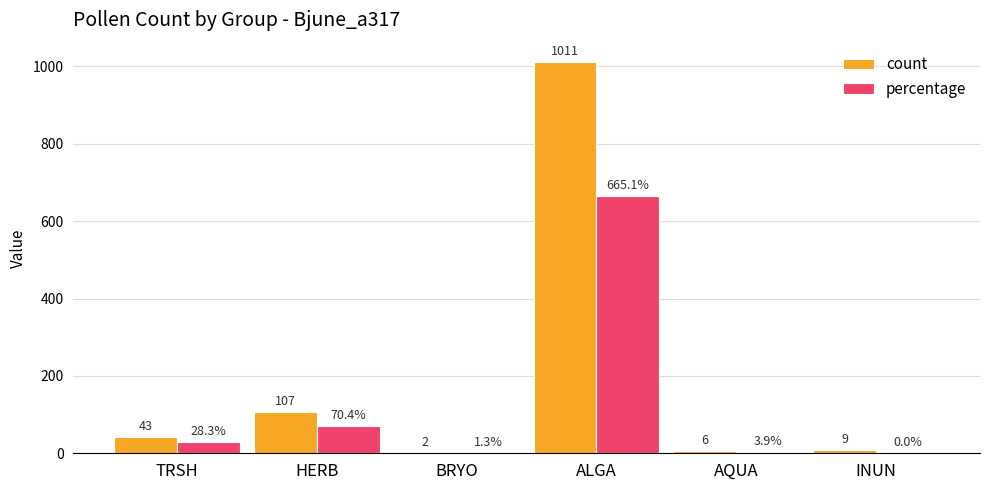

Reading left to right, transcribe all the data shown in this chart.

count: 43.0	107.0	2.0	1011.0	6.0	9.0
percentage: 28.3	70.4	1.3	665.1	3.9	0.0